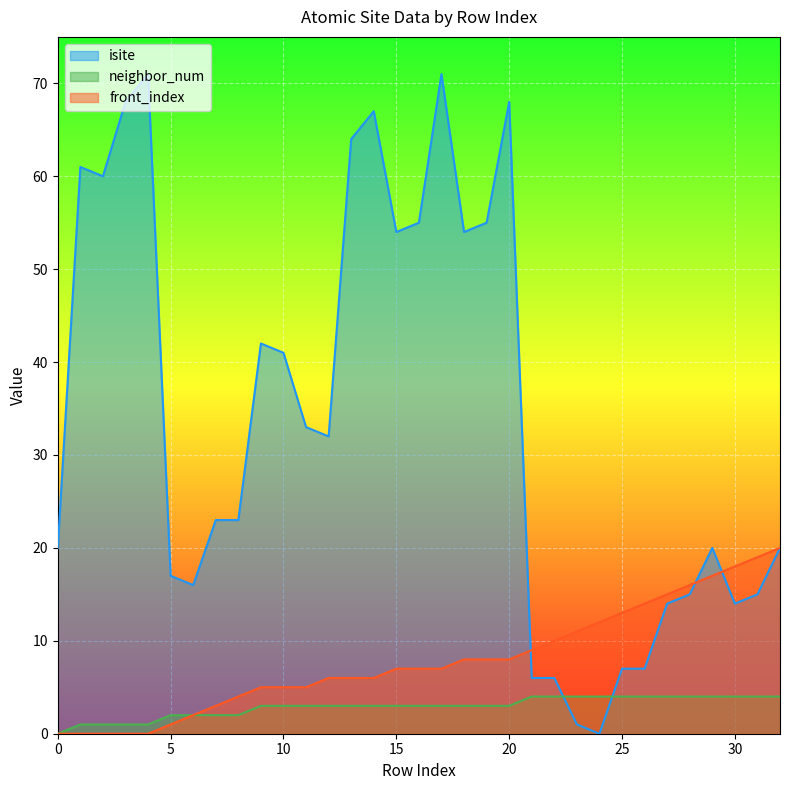

How many lines are shown in the chart?

3